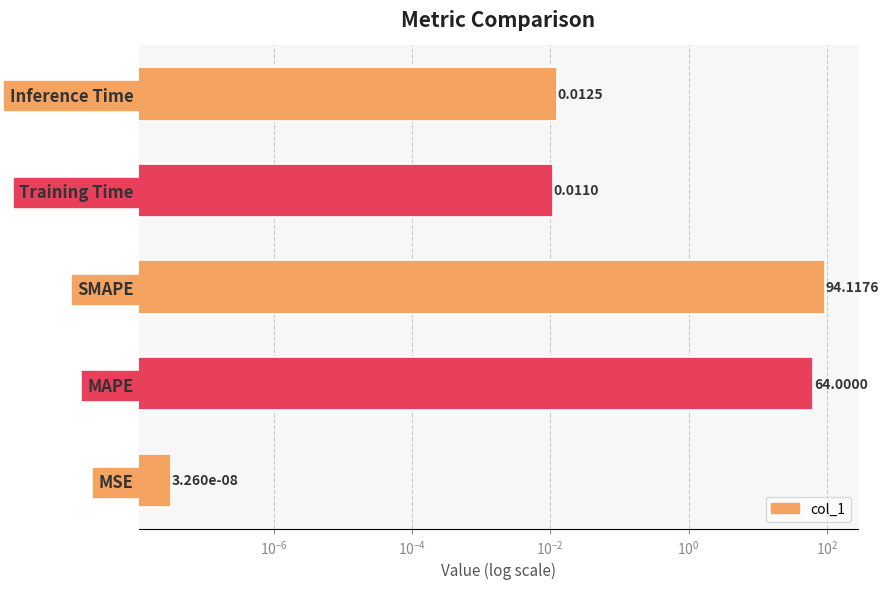

How many bars are there in total?

5